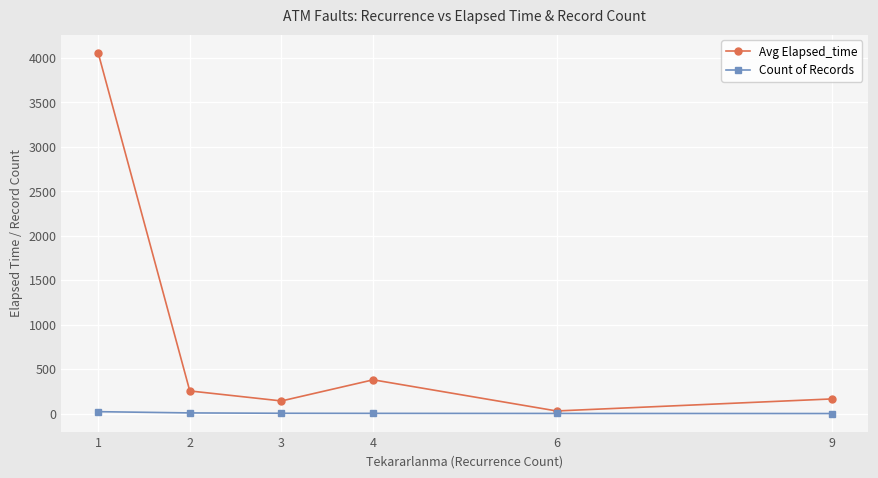

What is the sum of the Avg Elapsed_time values at 1 and 4?

4437.5